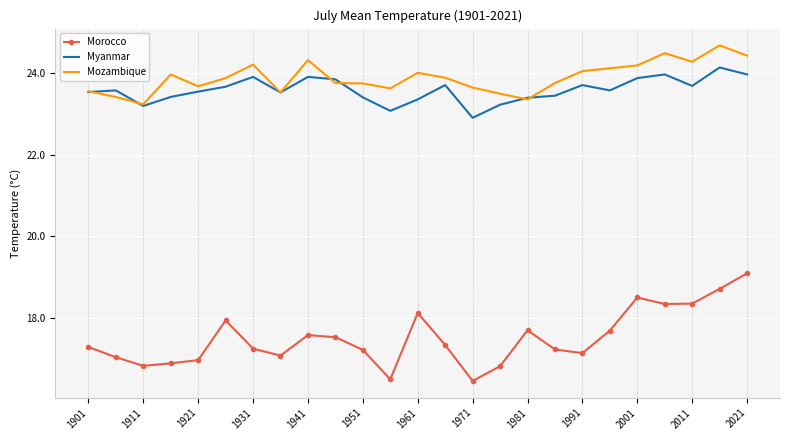

What is the maximum value for Morocco?

19.1